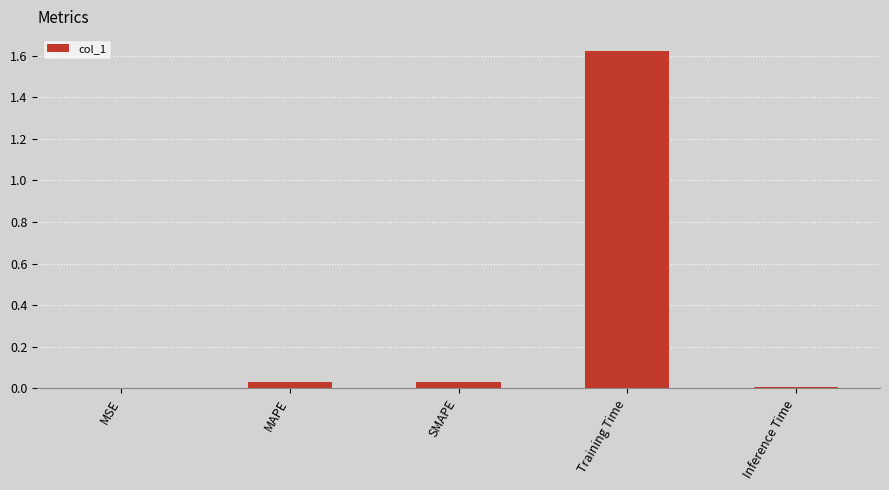

Which has a higher value, MSE or MAPE?

MAPE